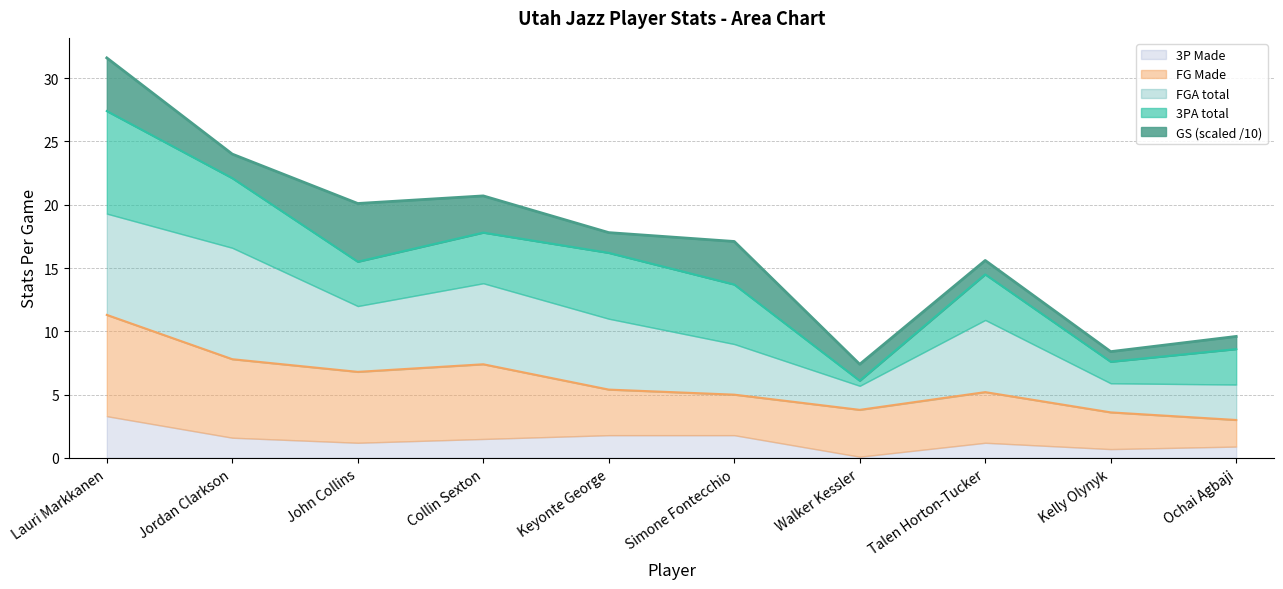

Is the value of GS at John Collins greater than the value of 3PA at Walker Kessler?

Yes